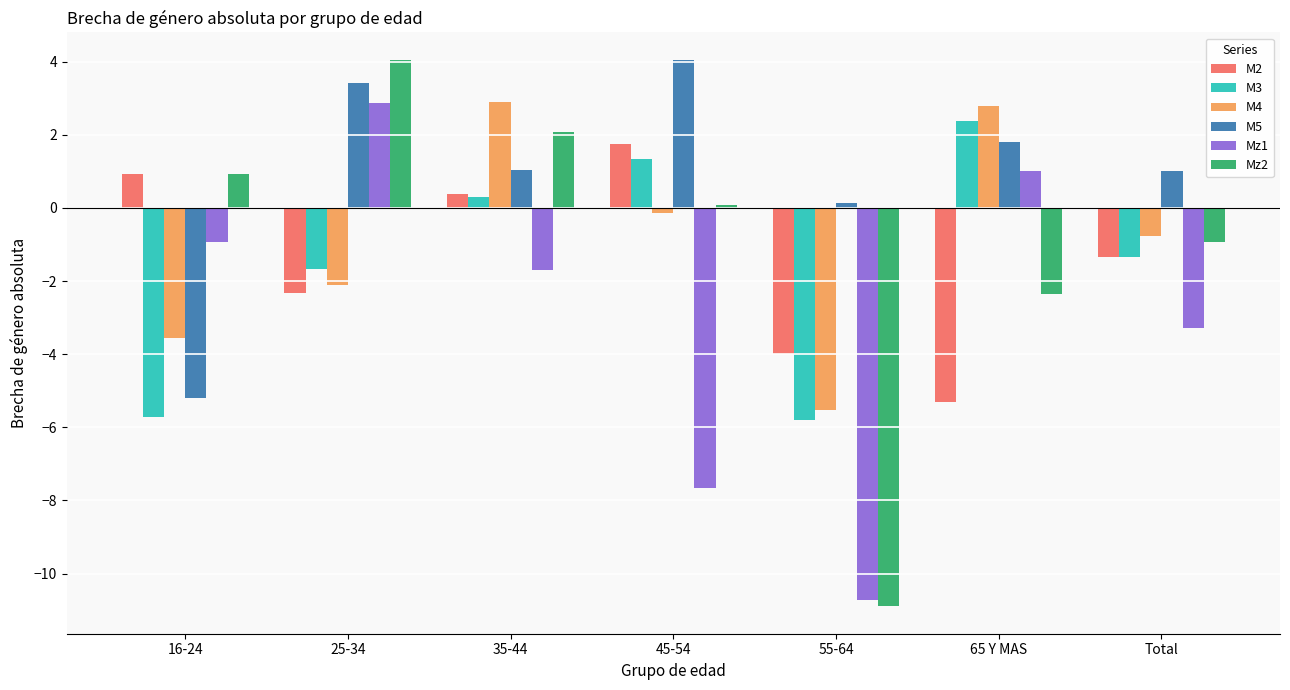

What is the label of the 5th bar from the left?

55-64